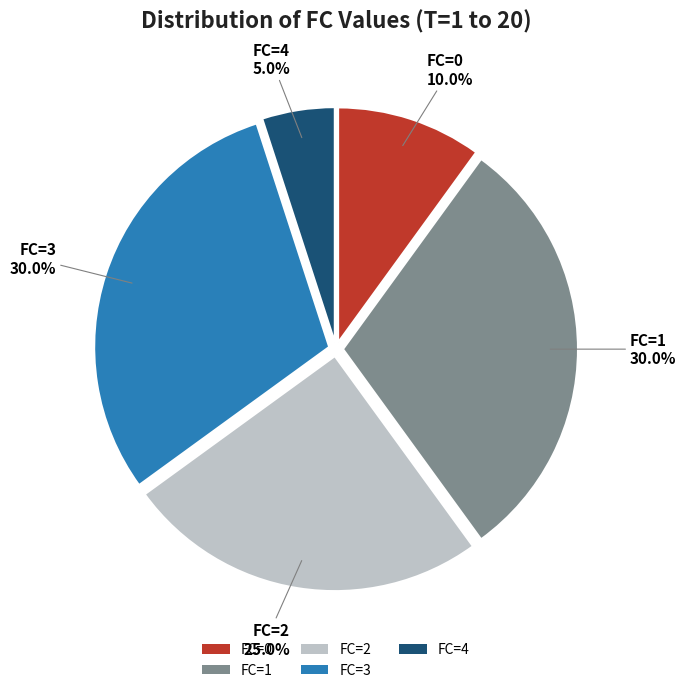

Is there a majority slice in this chart?

No